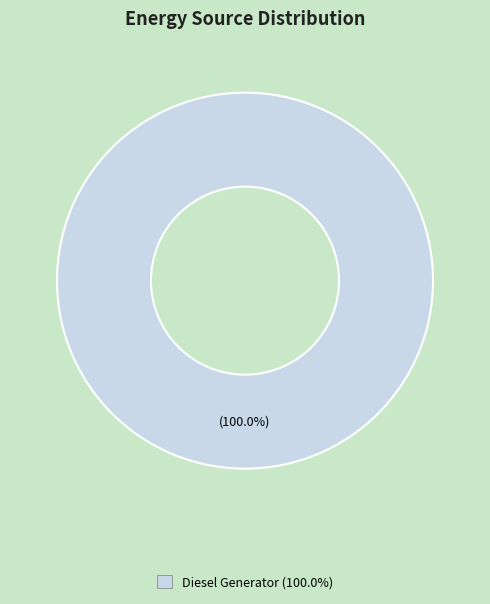

Is there a majority slice in this chart?

Yes